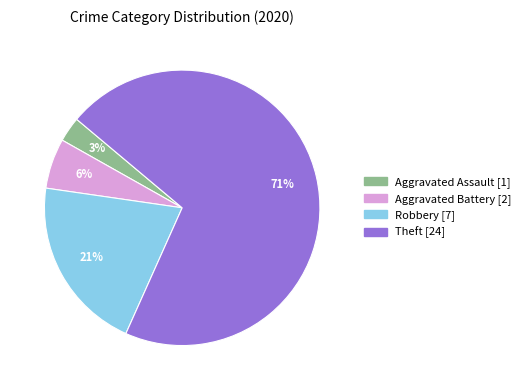

To the nearest percent, what is the average slice percentage?

25%